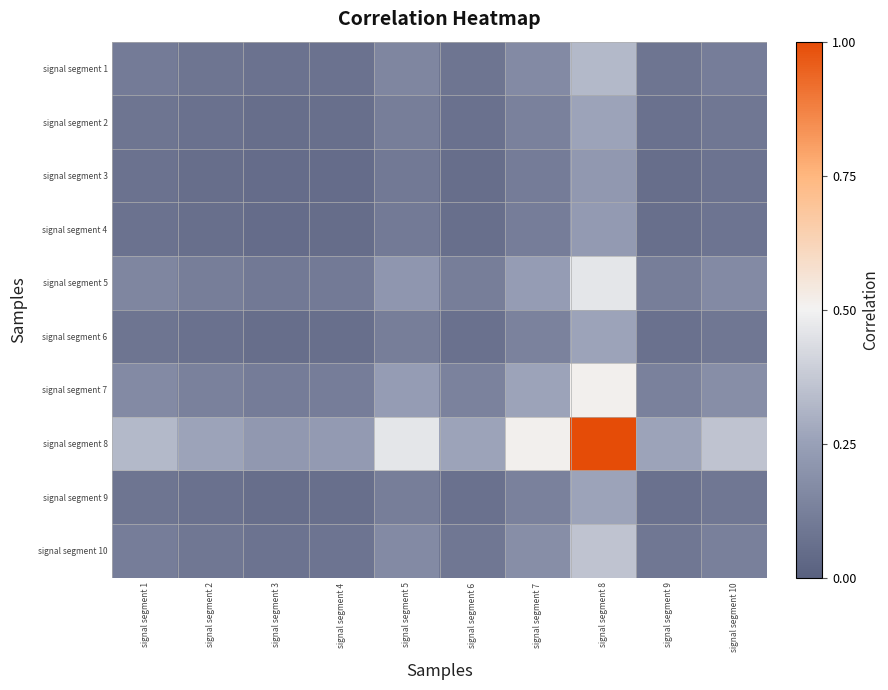

At which category is the sum across all series the highest?

signal segment 8